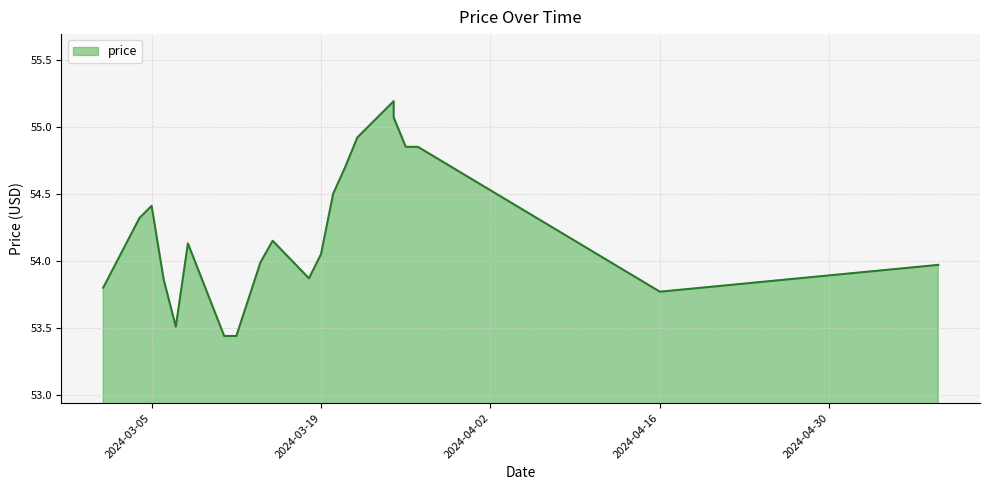

What is the ratio of the value at 2024-03-25 to the value at 2024-03-14?

1.0